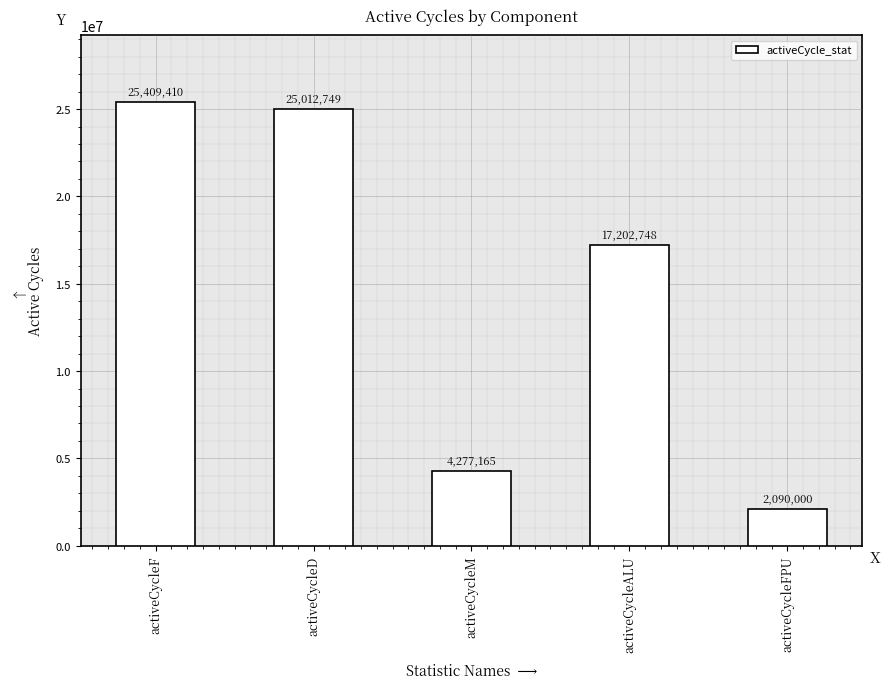

What is the label of the 4th bar from the left?

activeCycleALU